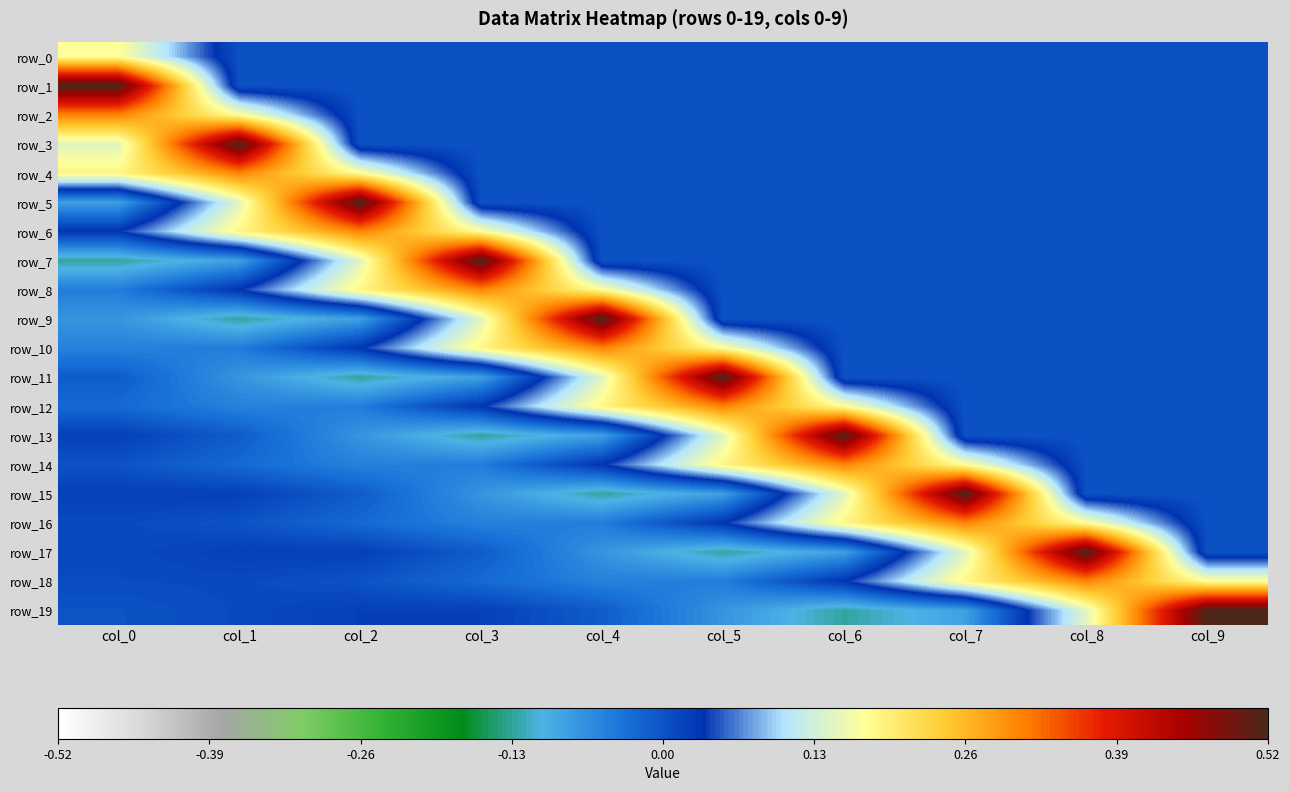

Reading left to right, what are all the values shown in this chart?

row_0: col_0=0.2	col_1=0.0	col_2=0.0	col_3=0.0	col_4=0.0	col_5=0.0	col_6=0.0	col_7=0.0	col_8=0.0	col_9=0.0
row_1: col_0=0.5	col_1=0.0	col_2=0.0	col_3=0.0	col_4=0.0	col_5=0.0	col_6=0.0	col_7=0.0	col_8=0.0	col_9=0.0
row_2: col_0=0.3	col_1=0.2	col_2=0.0	col_3=0.0	col_4=0.0	col_5=0.0	col_6=0.0	col_7=0.0	col_8=0.0	col_9=0.0
row_3: col_0=0.1	col_1=0.5	col_2=0.0	col_3=0.0	col_4=0.0	col_5=0.0	col_6=0.0	col_7=0.0	col_8=0.0	col_9=0.0
row_4: col_0=0.2	col_1=0.3	col_2=0.2	col_3=0.0	col_4=0.0	col_5=0.0	col_6=0.0	col_7=0.0	col_8=0.0	col_9=0.0
row_5: col_0=-0.1	col_1=0.1	col_2=0.5	col_3=0.0	col_4=0.0	col_5=0.0	col_6=0.0	col_7=0.0	col_8=0.0	col_9=0.0
row_6: col_0=0.0	col_1=0.2	col_2=0.3	col_3=0.2	col_4=0.0	col_5=0.0	col_6=0.0	col_7=0.0	col_8=0.0	col_9=0.0
row_7: col_0=-0.1	col_1=-0.1	col_2=0.1	col_3=0.5	col_4=0.0	col_5=0.0	col_6=0.0	col_7=0.0	col_8=0.0	col_9=0.0
row_8: col_0=-0.0	col_1=0.0	col_2=0.2	col_3=0.3	col_4=0.2	col_5=0.0	col_6=0.0	col_7=0.0	col_8=0.0	col_9=0.0
row_9: col_0=-0.1	col_1=-0.1	col_2=-0.1	col_3=0.1	col_4=0.5	col_5=0.0	col_6=0.0	col_7=0.0	col_8=0.0	col_9=0.0
row_10: col_0=-0.1	col_1=-0.0	col_2=0.0	col_3=0.2	col_4=0.3	col_5=0.2	col_6=0.0	col_7=0.0	col_8=0.0	col_9=0.0
row_11: col_0=-0.0	col_1=-0.1	col_2=-0.1	col_3=-0.1	col_4=0.1	col_5=0.5	col_6=0.0	col_7=0.0	col_8=0.0	col_9=0.0
row_12: col_0=-0.0	col_1=-0.1	col_2=-0.0	col_3=0.0	col_4=0.2	col_5=0.3	col_6=0.2	col_7=0.0	col_8=0.0	col_9=0.0
row_13: col_0=0.0	col_1=-0.0	col_2=-0.1	col_3=-0.1	col_4=-0.1	col_5=0.1	col_6=0.5	col_7=0.0	col_8=0.0	col_9=0.0
row_14: col_0=0.0	col_1=-0.0	col_2=-0.1	col_3=-0.0	col_4=0.0	col_5=0.2	col_6=0.3	col_7=0.2	col_8=0.0	col_9=0.0
row_15: col_0=0.0	col_1=0.0	col_2=-0.0	col_3=-0.1	col_4=-0.1	col_5=-0.1	col_6=0.1	col_7=0.5	col_8=0.0	col_9=0.0
row_16: col_0=0.0	col_1=0.0	col_2=-0.0	col_3=-0.1	col_4=-0.0	col_5=0.0	col_6=0.2	col_7=0.3	col_8=0.2	col_9=0.0
row_17: col_0=0.0	col_1=0.0	col_2=0.0	col_3=-0.0	col_4=-0.1	col_5=-0.1	col_6=-0.1	col_7=0.1	col_8=0.5	col_9=0.0
row_18: col_0=0.0	col_1=0.0	col_2=0.0	col_3=-0.0	col_4=-0.1	col_5=-0.0	col_6=0.0	col_7=0.2	col_8=0.3	col_9=0.2
row_19: col_0=-0.0	col_1=0.0	col_2=0.0	col_3=0.0	col_4=-0.0	col_5=-0.1	col_6=-0.1	col_7=-0.1	col_8=0.1	col_9=0.5